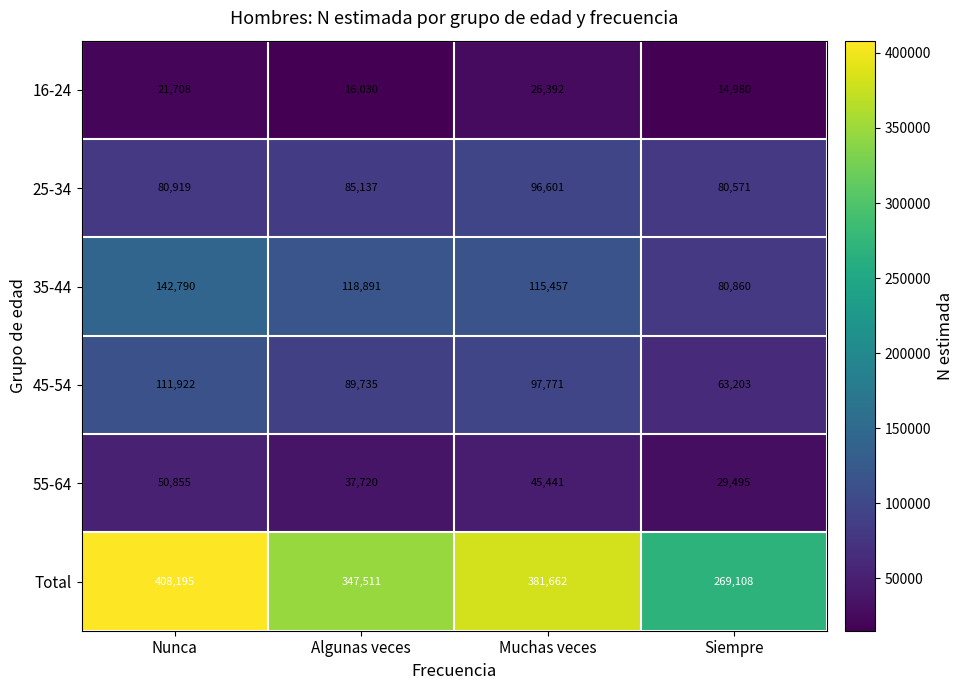

At how many categories does at least one series exceed 307015?

3